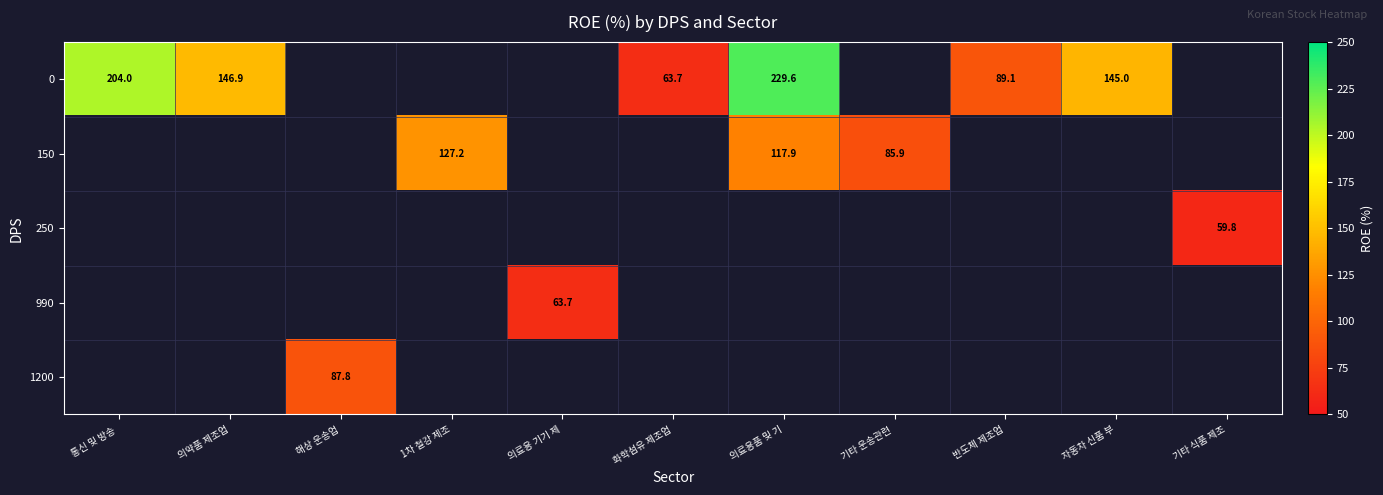

How many values in the row_0 series exceed 204?

1